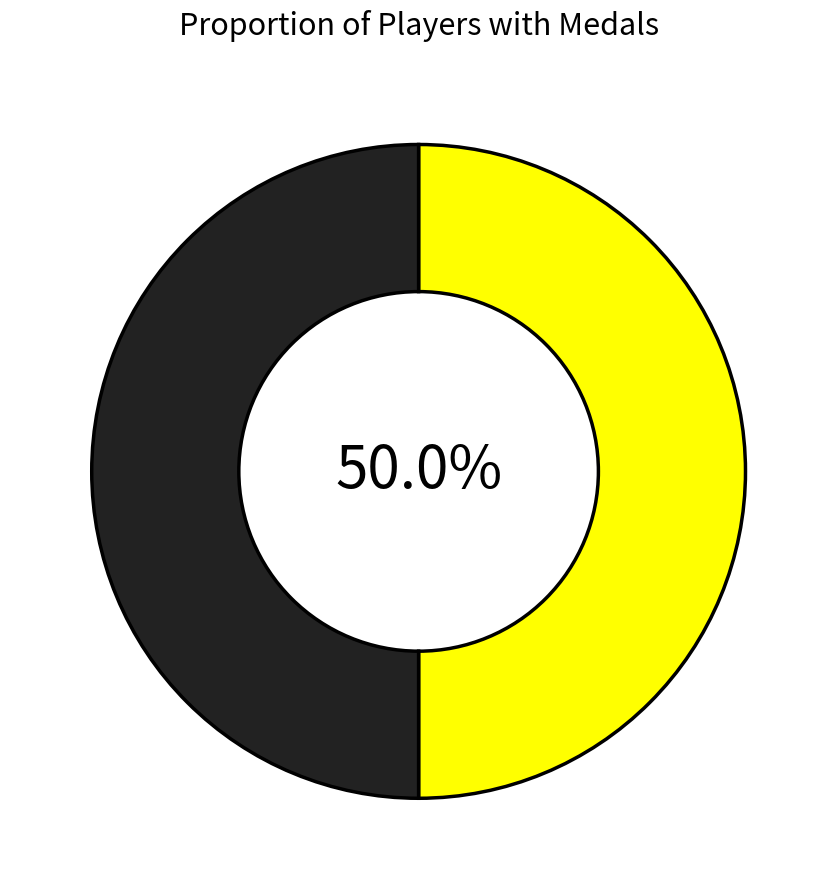

Does any single category account for the majority?

No